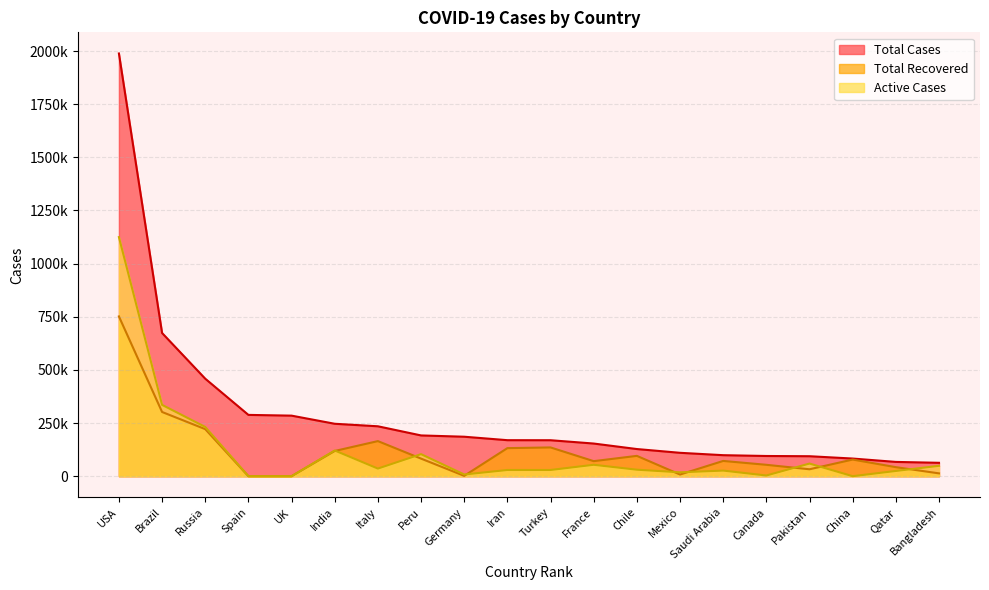

At how many categories does at least one series exceed 250801?

5